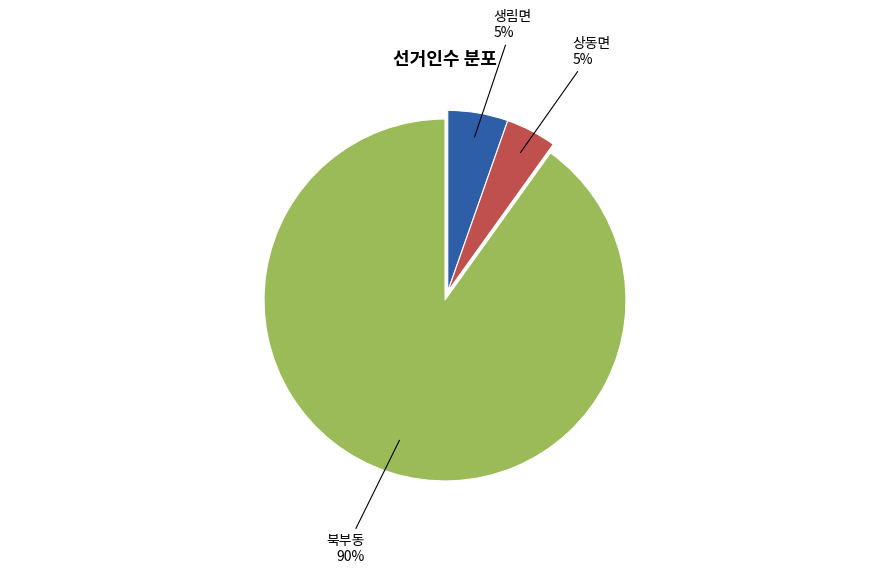

The 상동면 slice represents 5% of the pie. True or false?

True